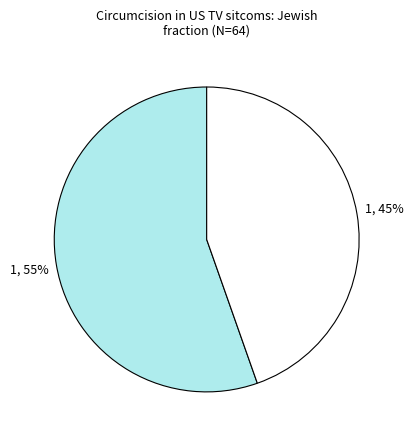

To the nearest percent, what is the average slice percentage?

50%